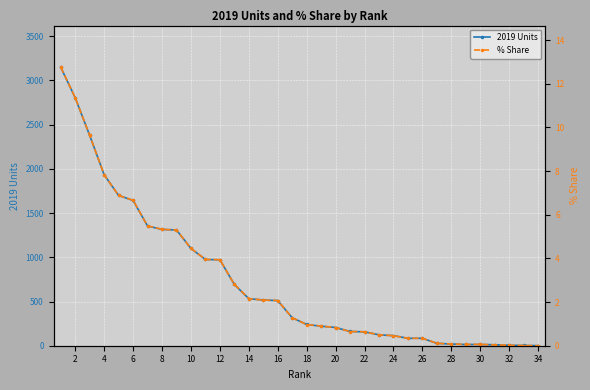

Count the number of categories in the chart.

34